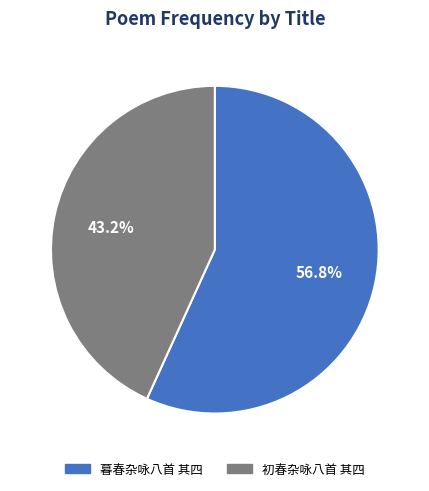

What percentage is the 暮春杂咏八首 其四 slice, to the nearest percent?

57%